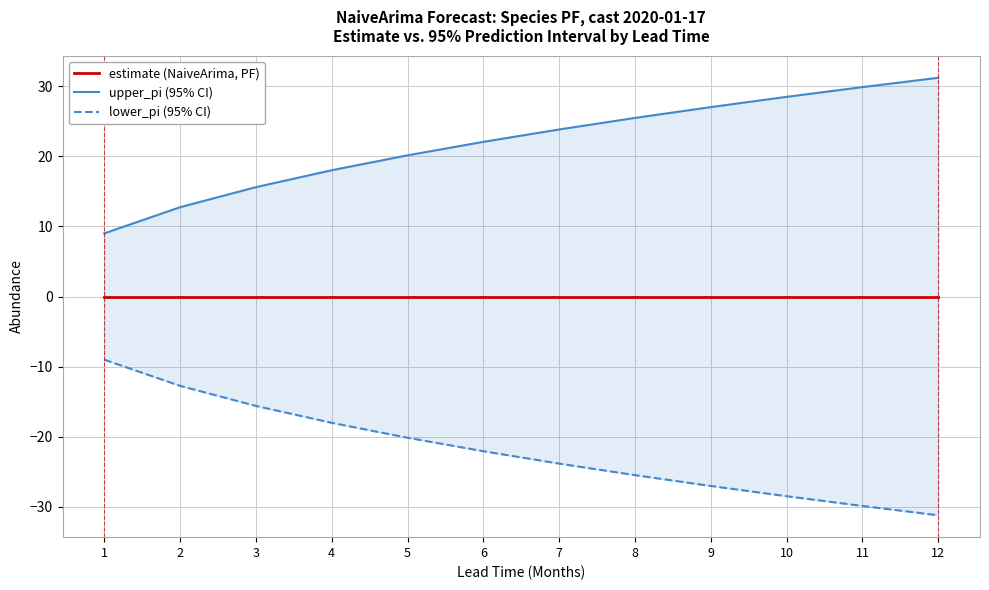

What is the spread (max minus min) of values at 11?

59.7